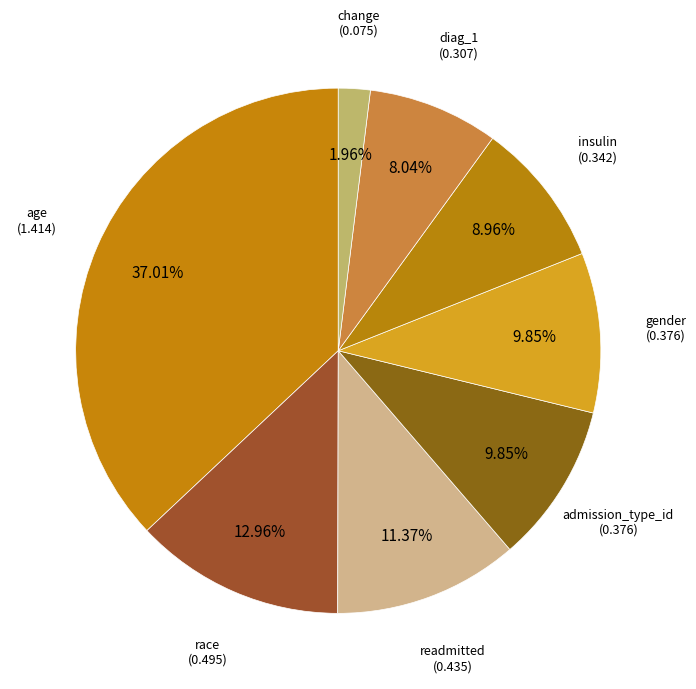

Count the number of slices in the pie.

8